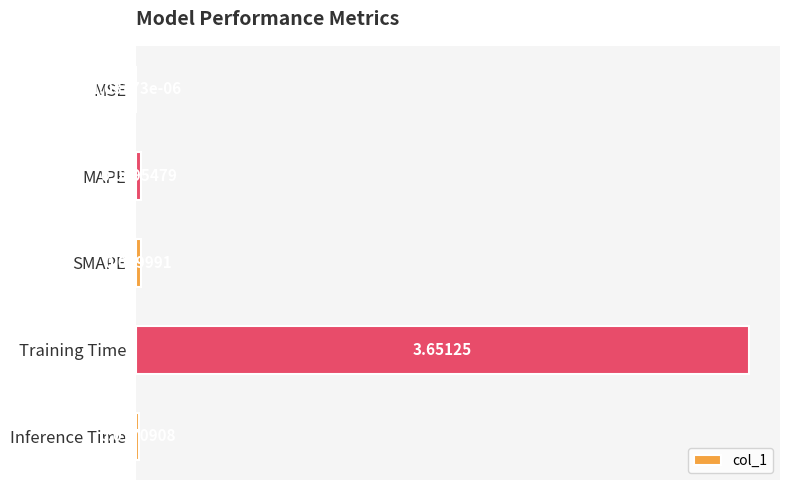

At which label is the value closest to 1?

SMAPE